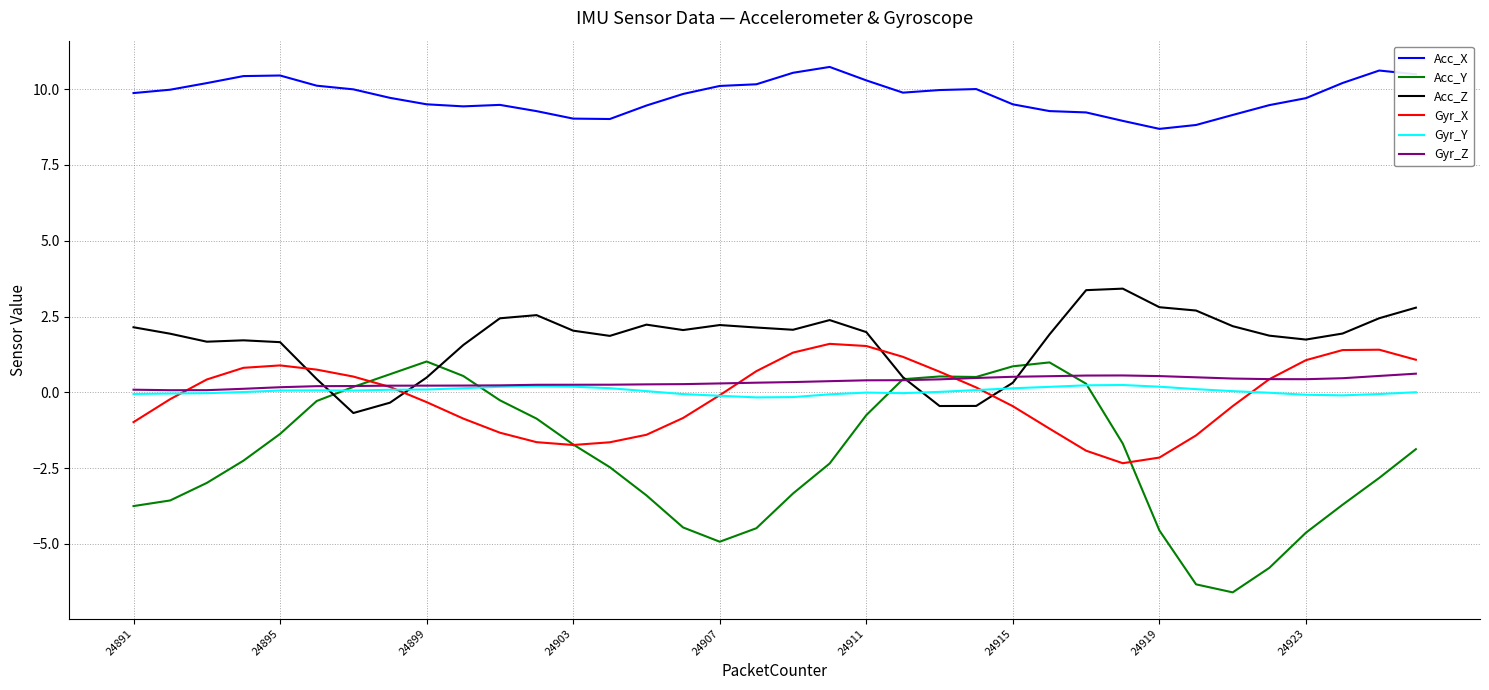

How many times do Acc_Z and Gyr_X cross each other?

4